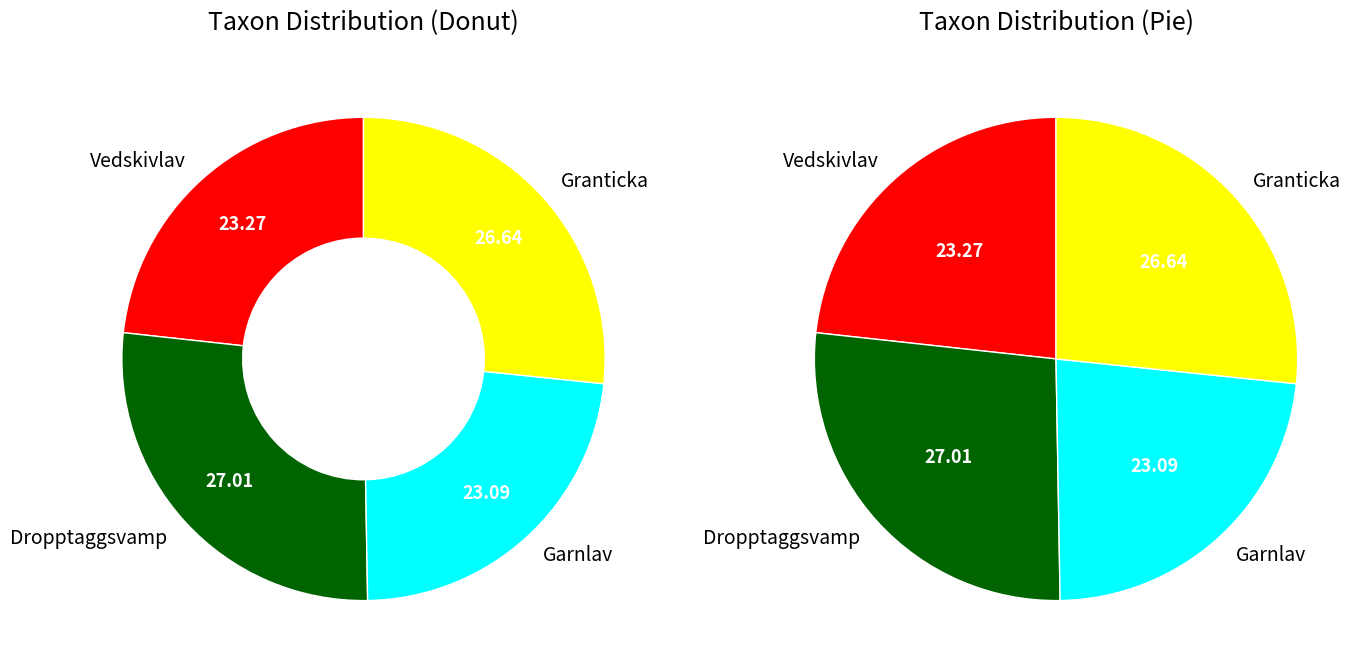

Combined, what portion of the pie is Vedskivlav and Granticka?

49.9%